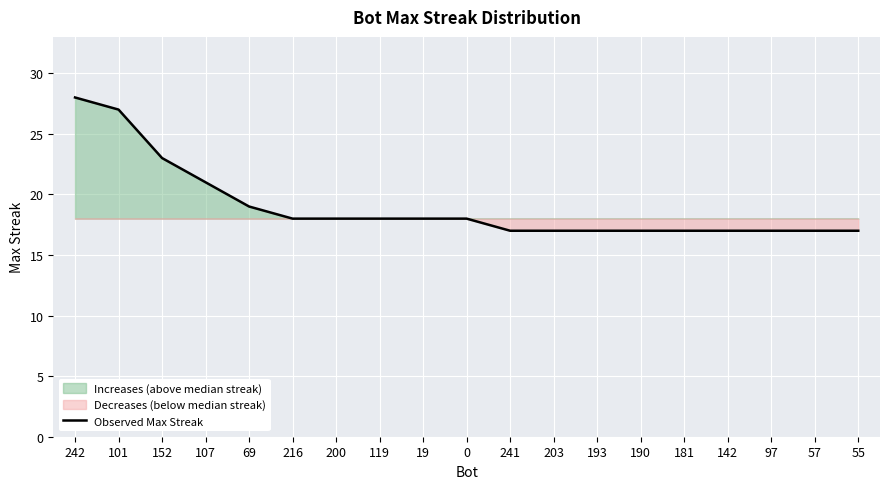

List the labels in order of value, largest first.

242, 101, 152, 107, 69, 216, 200, 119, 19, 0, 241, 203, 193, 190, 181, 142, 97, 57, 55